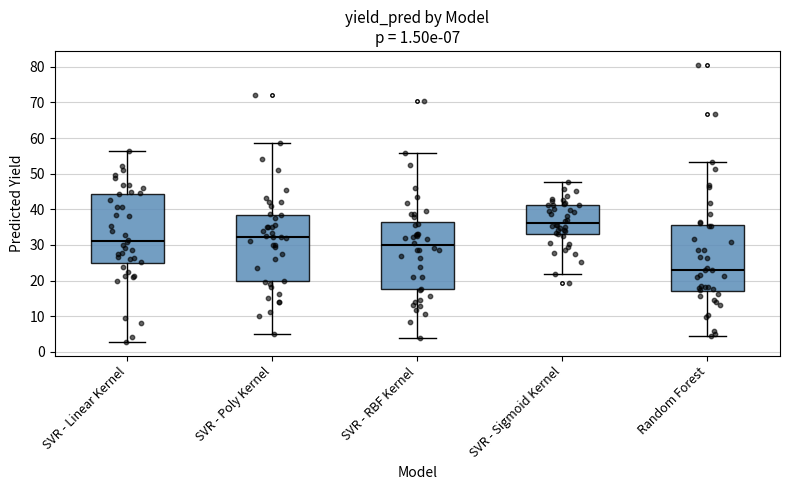

Which box has the lowest median line?

Random Forest